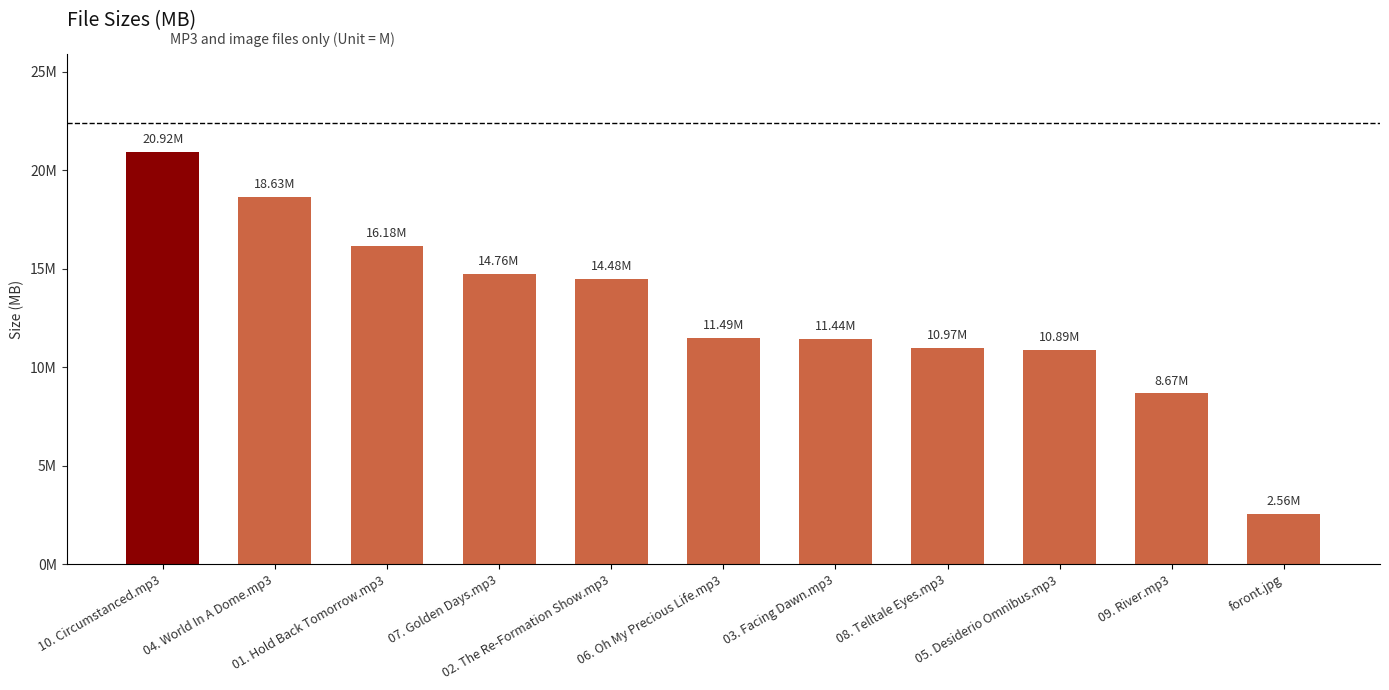

Are the bars horizontal?

No